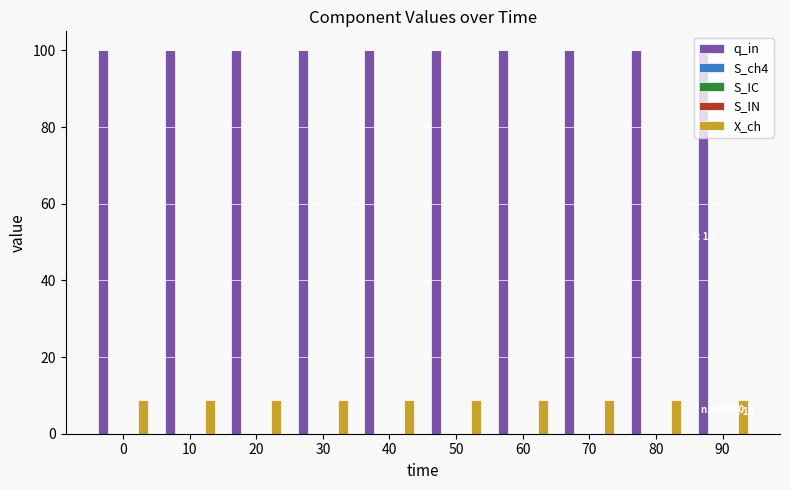

How many bars are there in each group?

5